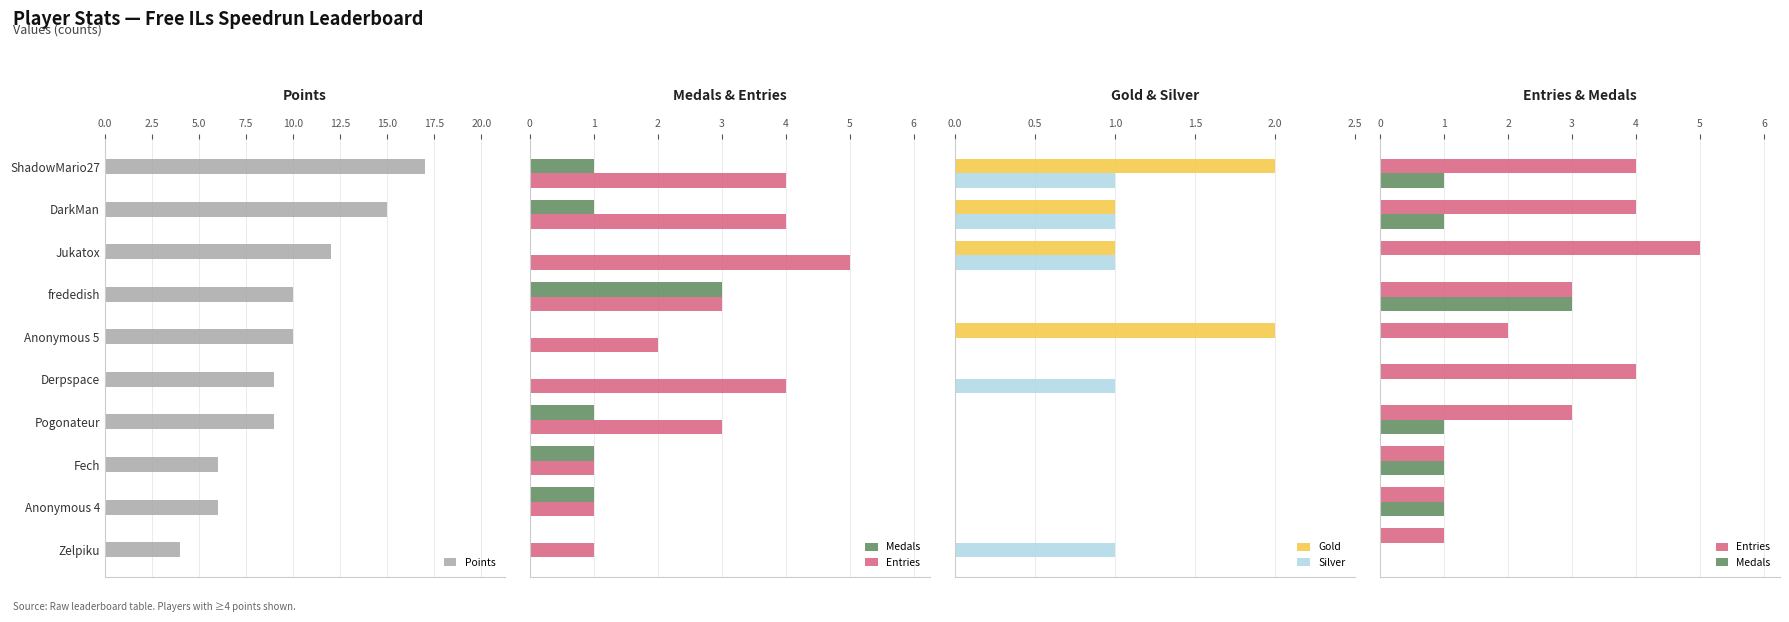

True or false: Medals has a value of 1 at 17.5.

False